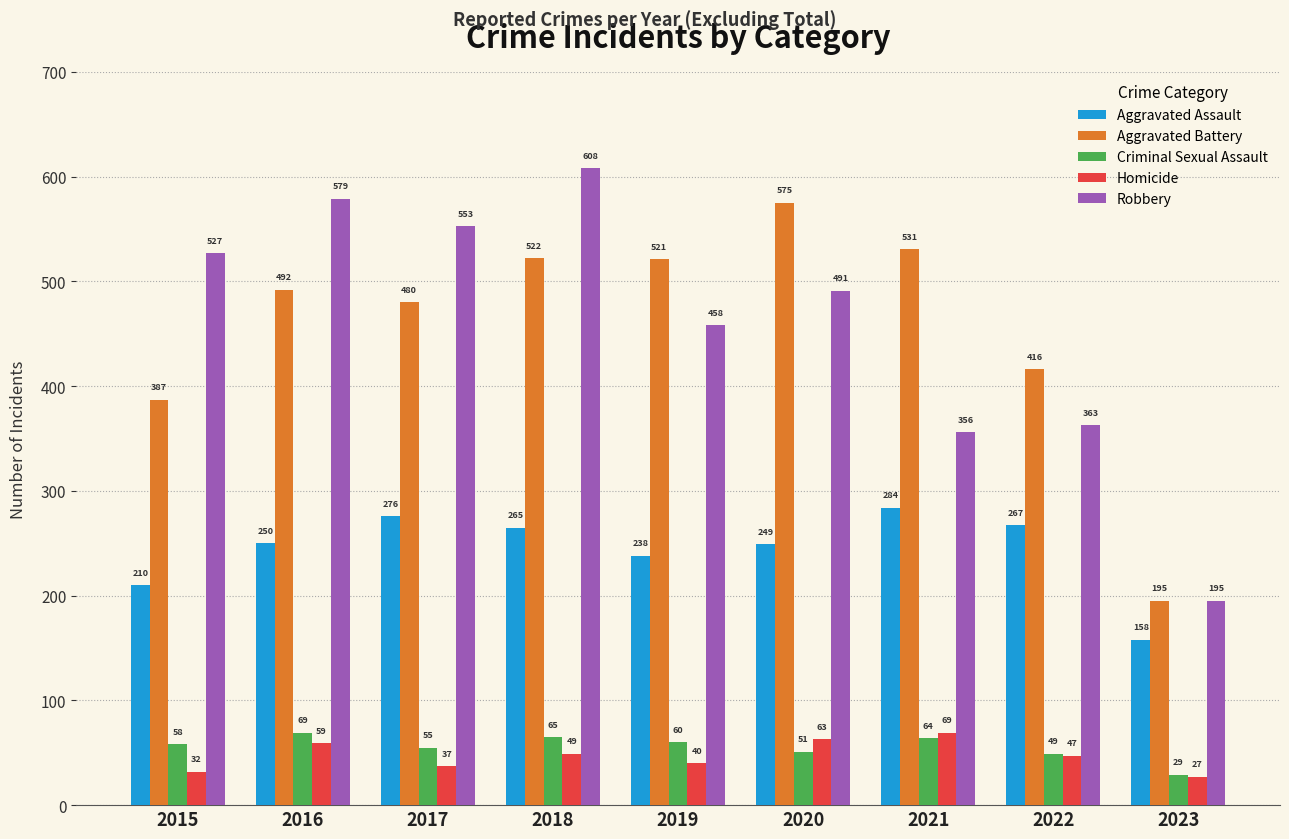

Which series has the largest range (max minus min)?

Robbery